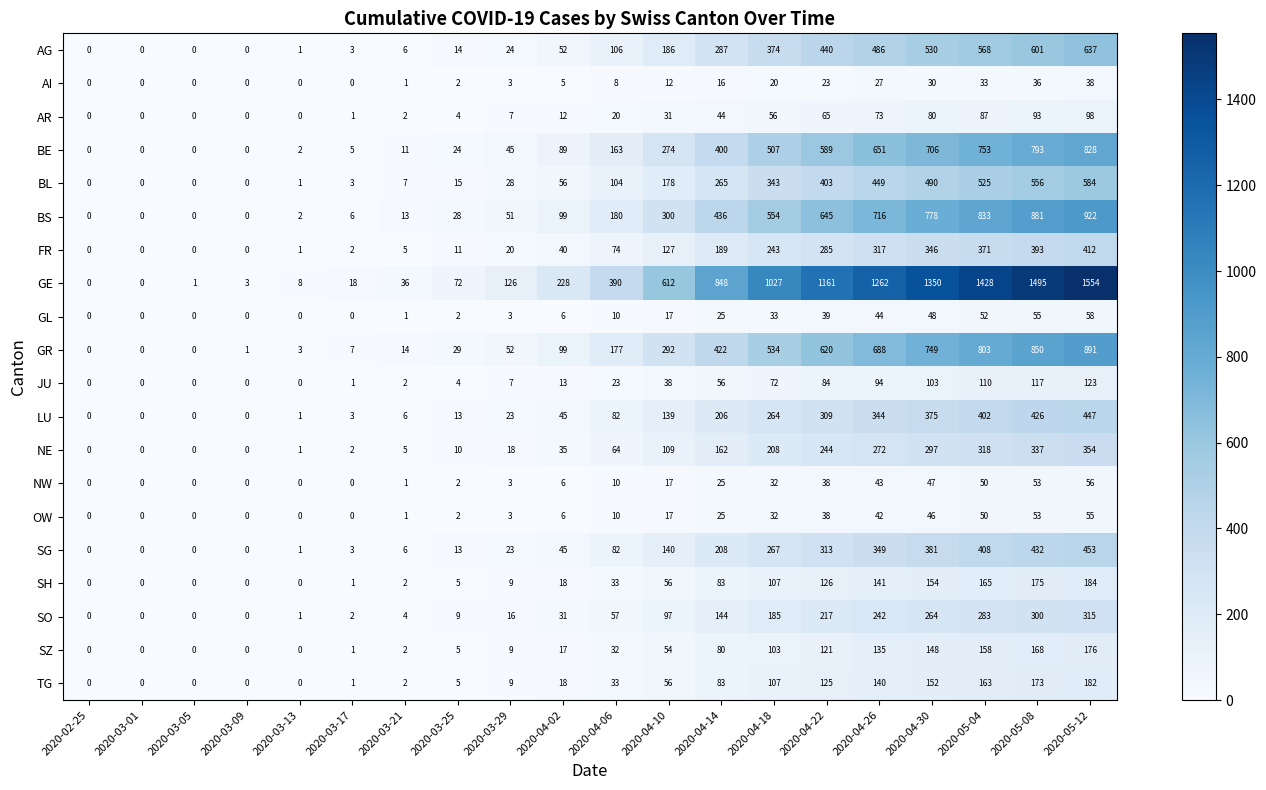

At how many categories does at least one series exceed 1222?

5